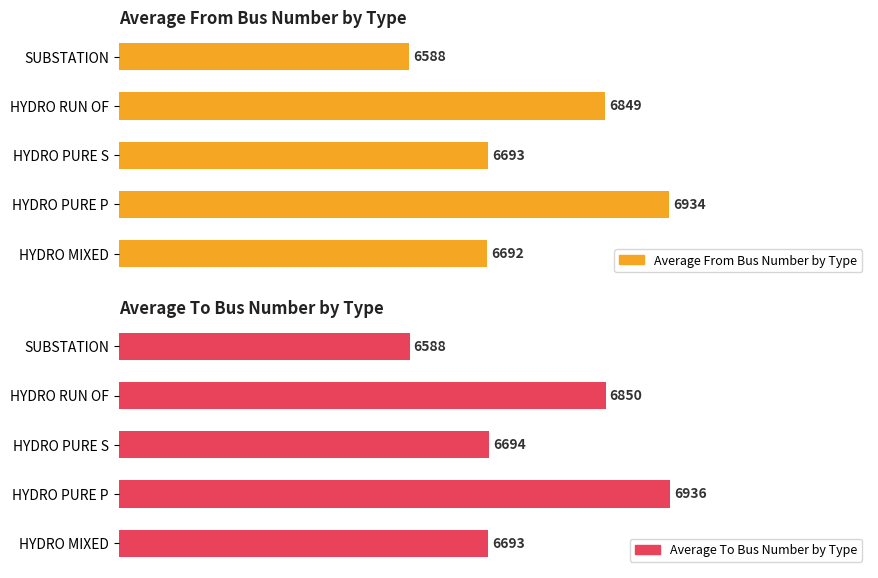

How many categories are shown in the chart?

5